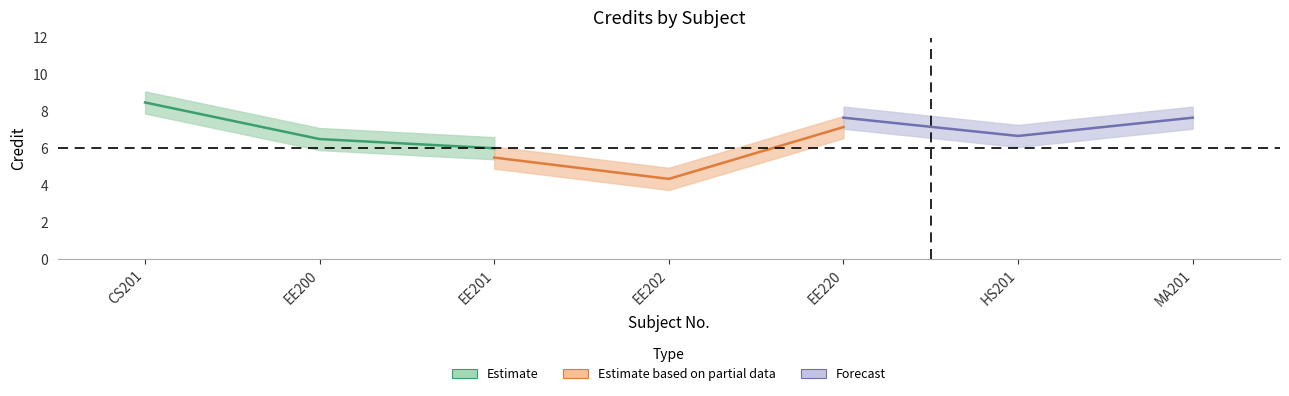

Where is the first local maximum for Credit?

EE220